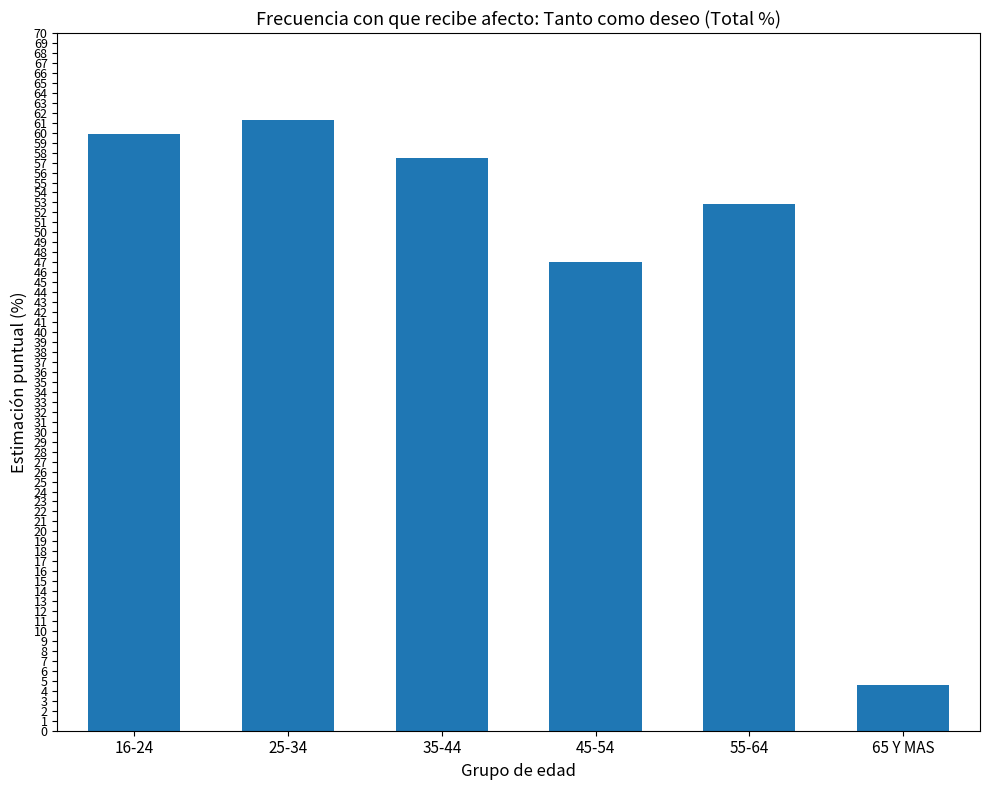

Reading left to right, list all the values displayed in this chart.

16-24=59.9	25-34=61.3	35-44=57.4	45-54=47.0	55-64=52.8	65 Y MAS=4.6